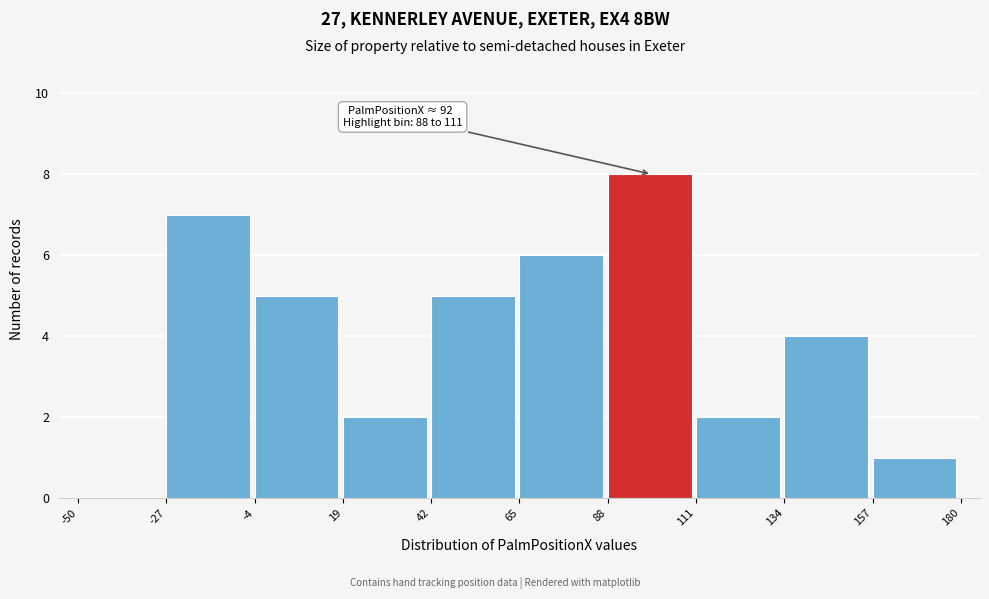

Which range on the x-axis has the tallest bar?

88 to 111